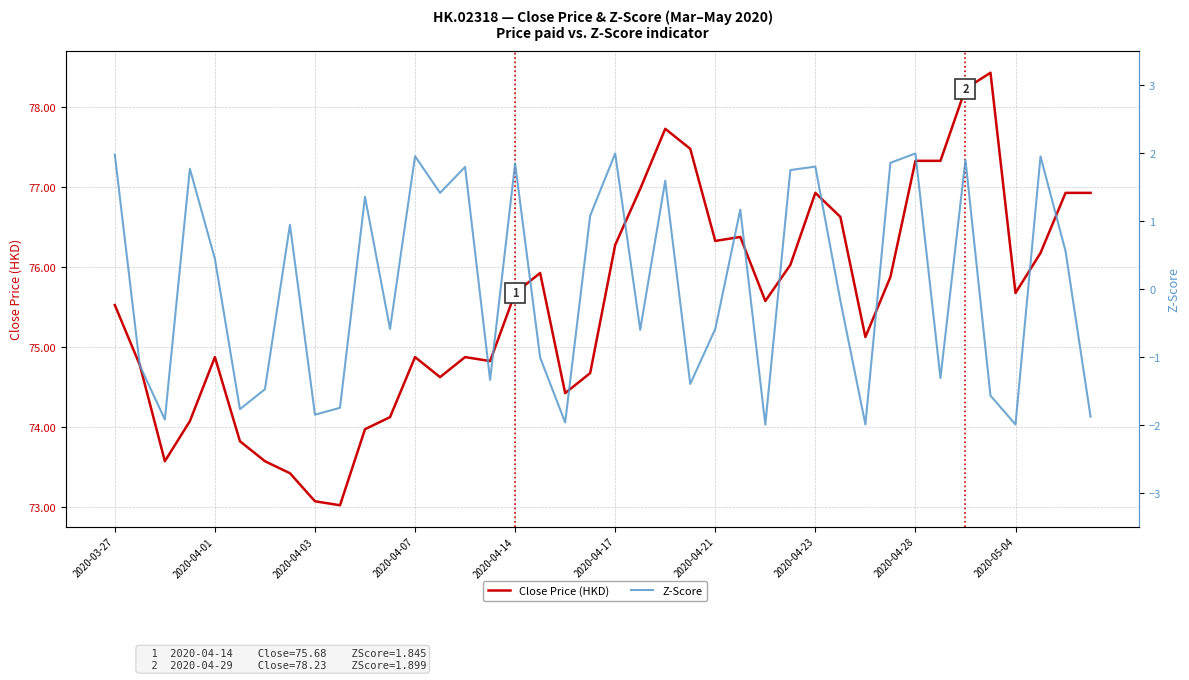

List the series in order of their overall mean, lowest first.

Z-Score, Close Price (HKD)